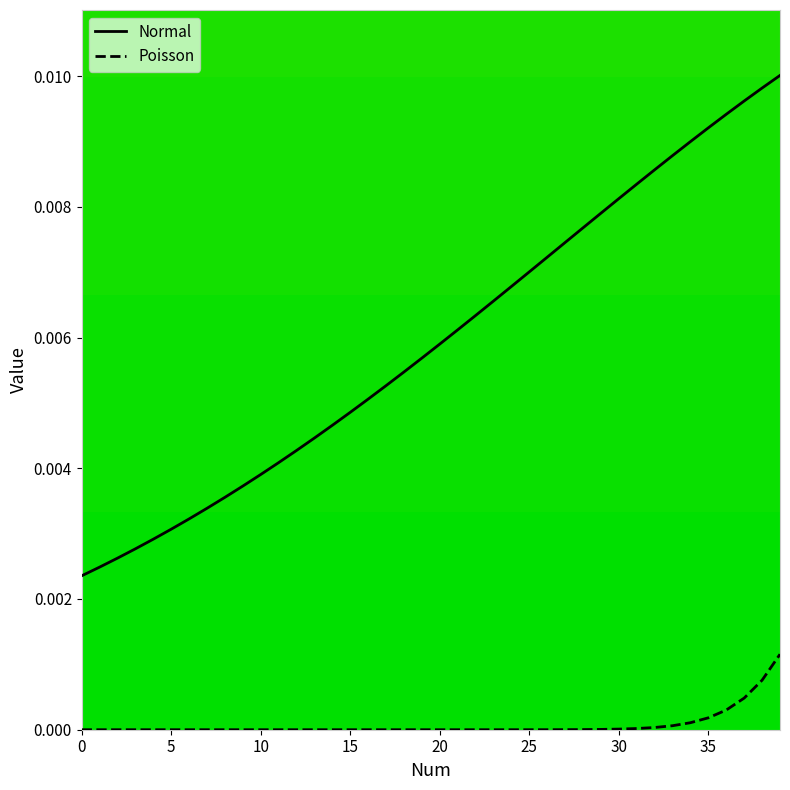

List the series in order of their overall mean, lowest first.

Poisson, Normal